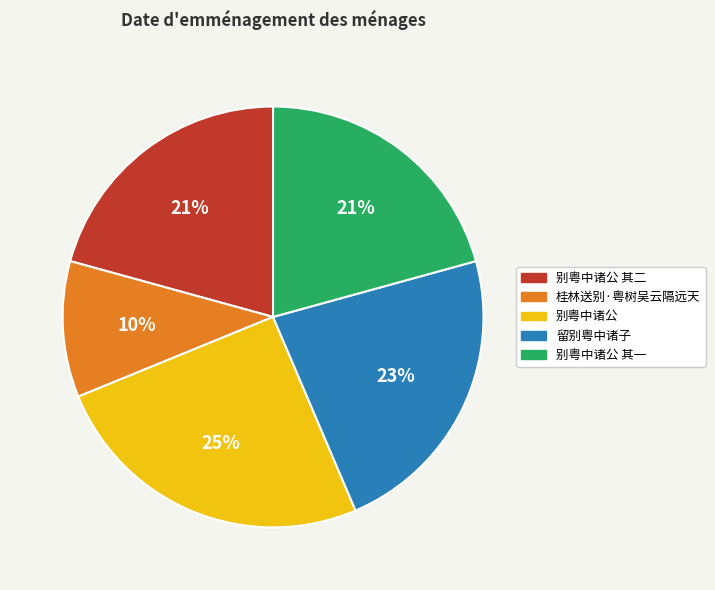

Does 留别粤中诸子 represent more than half of the total?

No